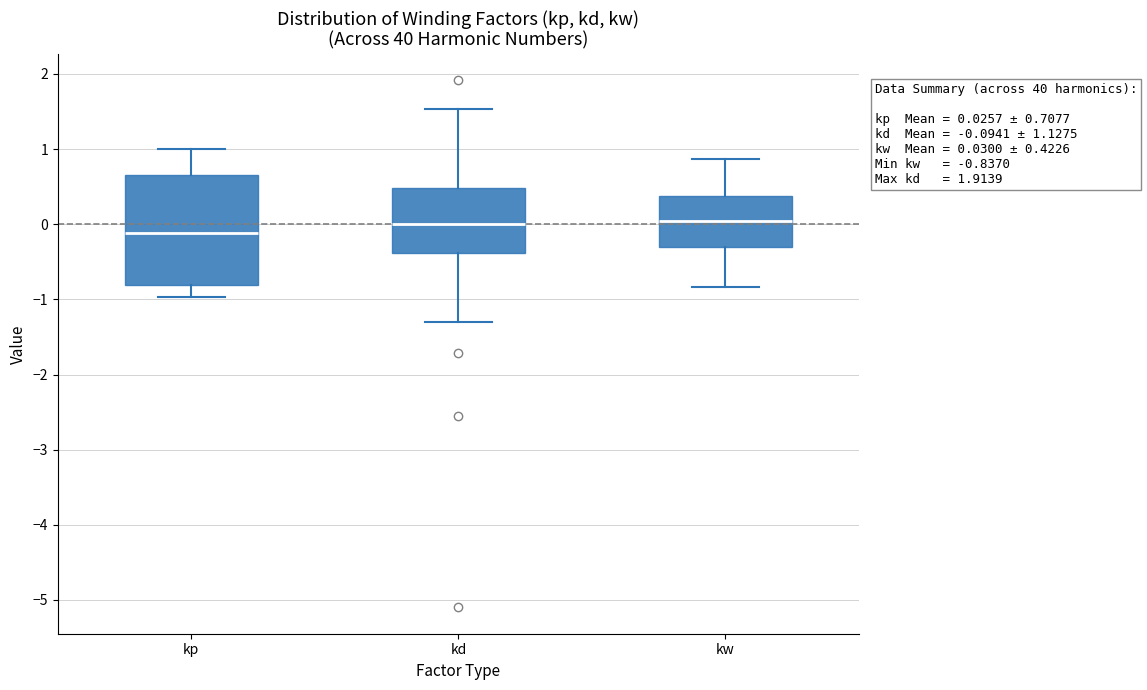

Which box has the lowest median line?

kp